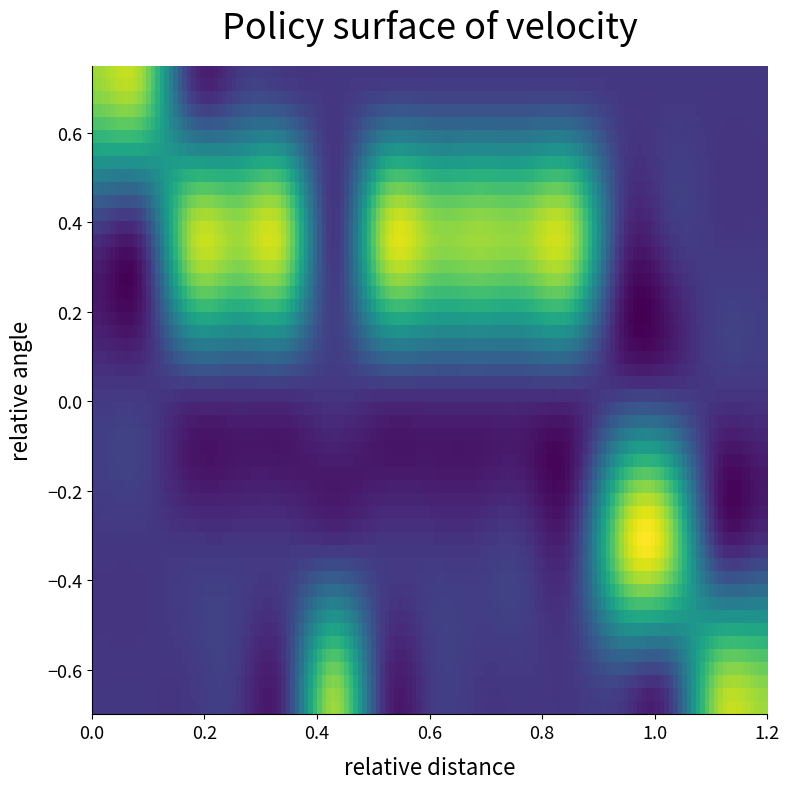

How many distinct data groups are displayed?

5